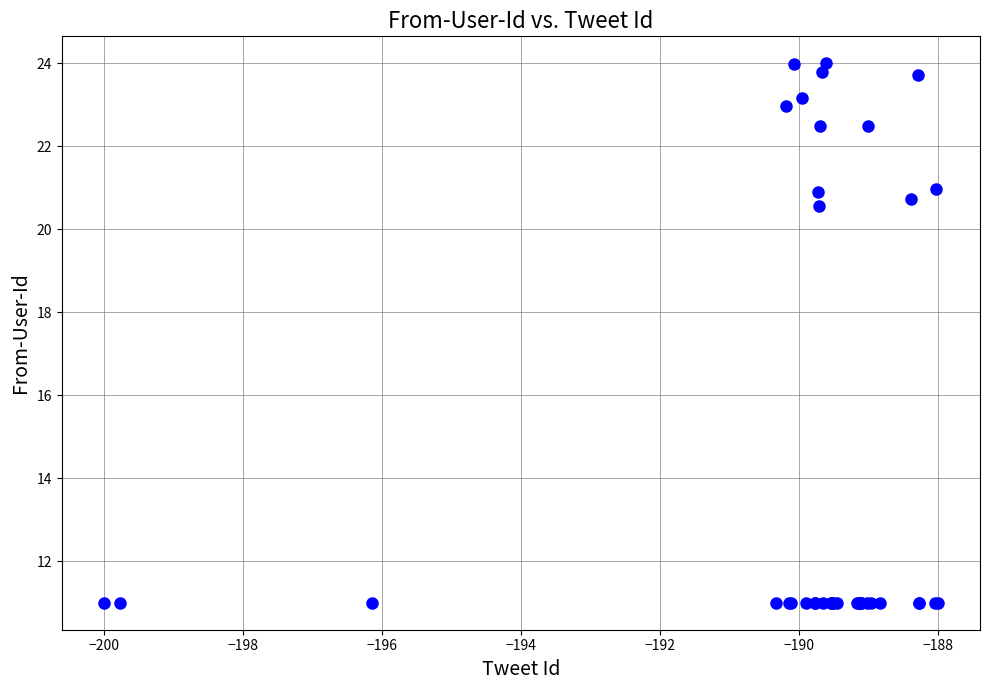

What Y value in the scatter plot is closest to 17?

20.6